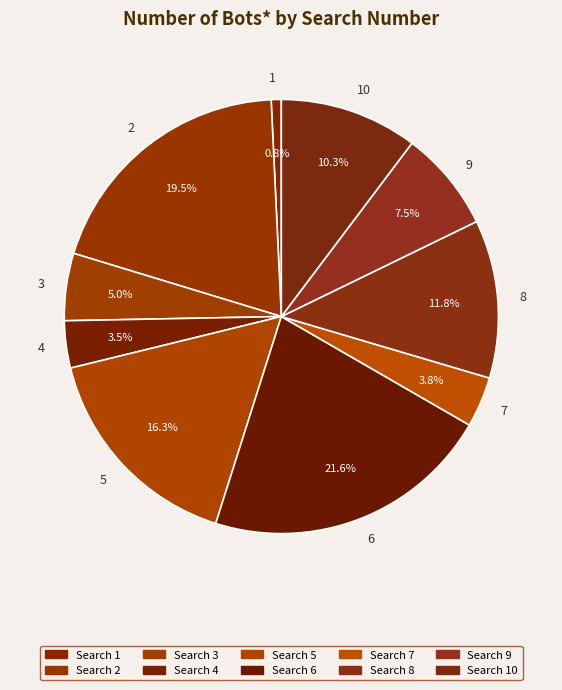

Which slice is the largest?

6